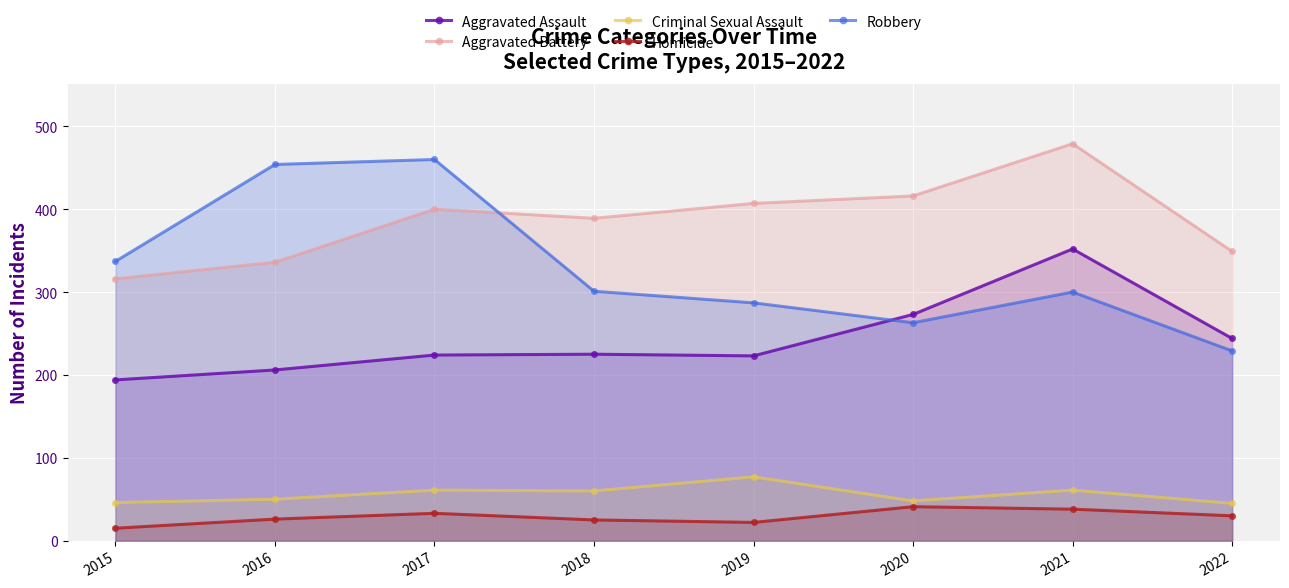

True or false: Criminal Sexual Assault and Aggravated Assault cross at least once.

False